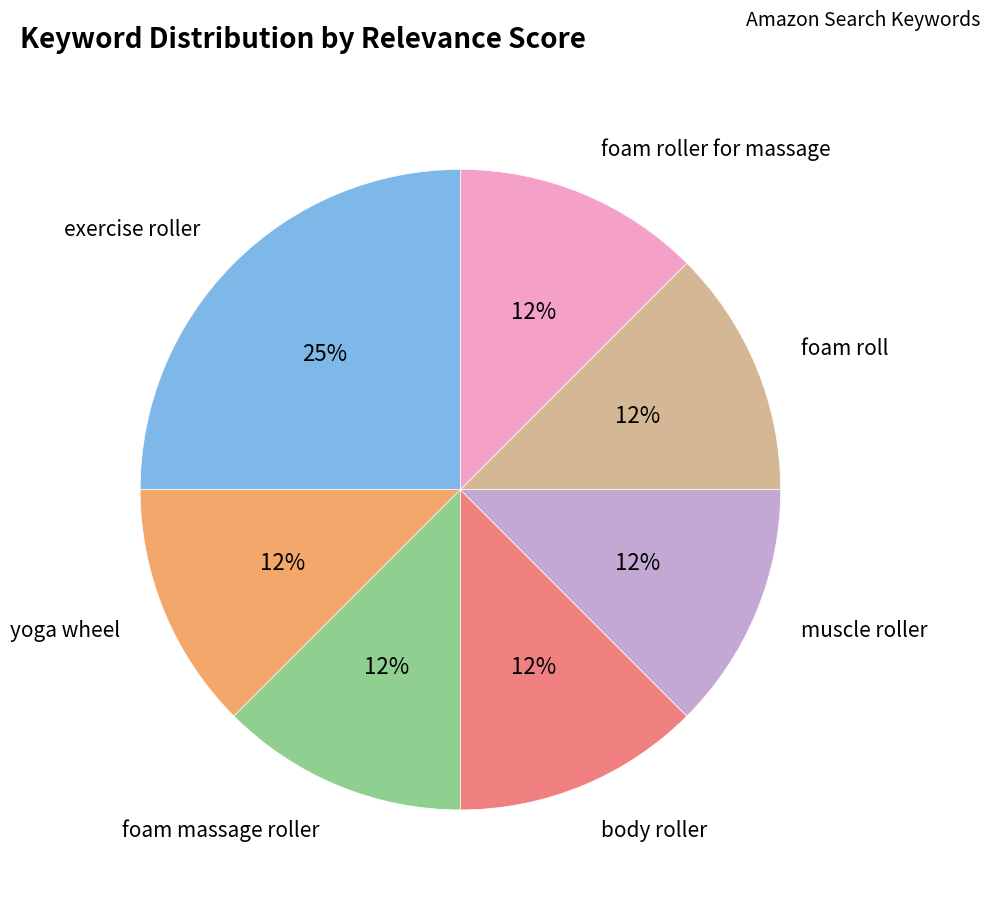

To the nearest percent, what is the average slice percentage?

14%